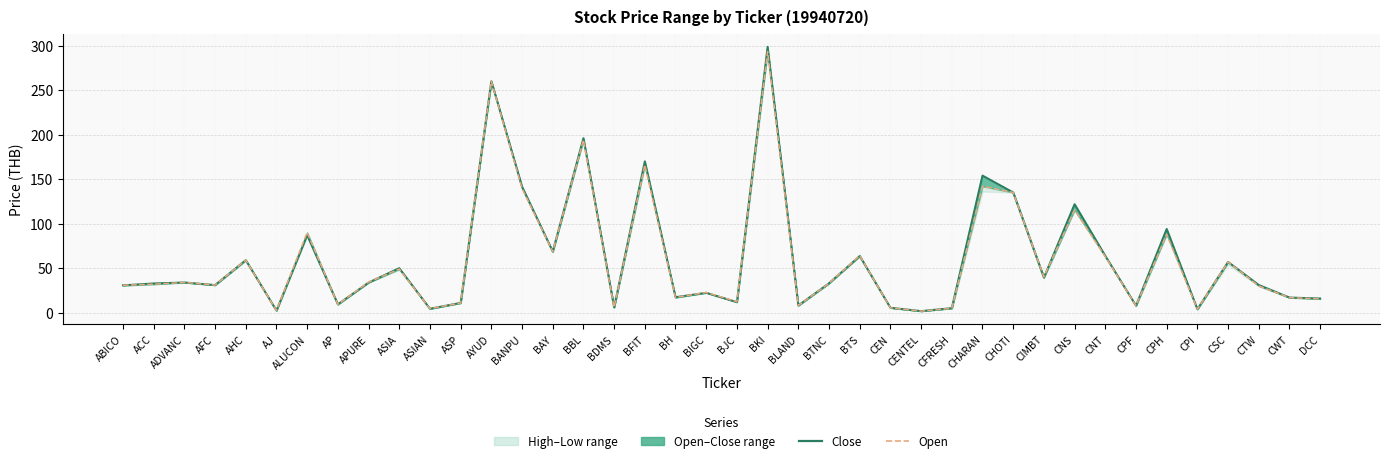

True or false: Close has more than 0 points higher than both neighbors.

True